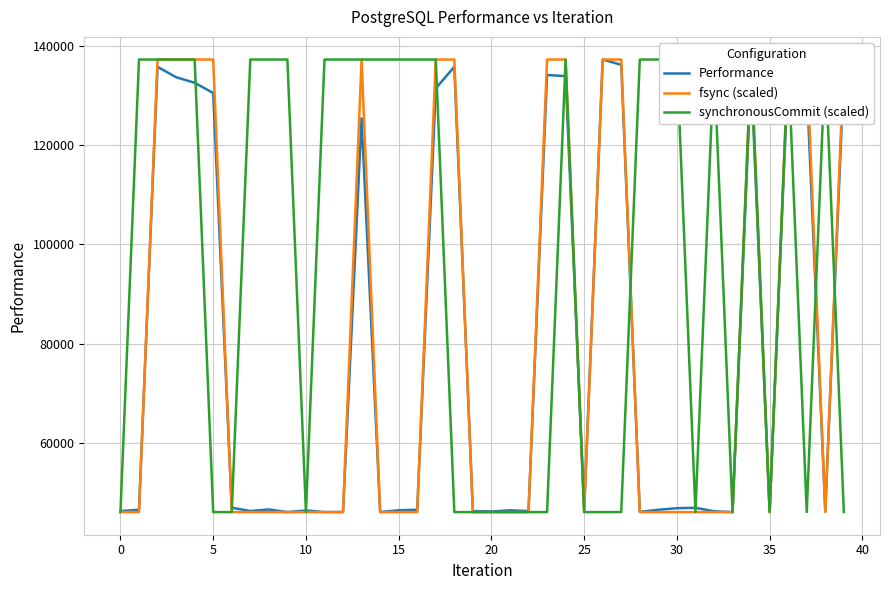

The value of Performance at 16 is 31408.4. True or false?

False